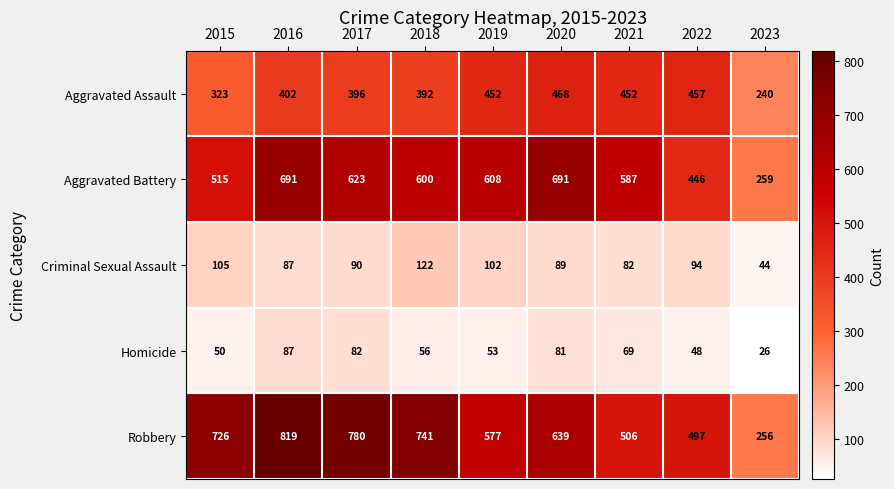

What is the difference between the Aggravated Battery values at 2019 and 2018?

8